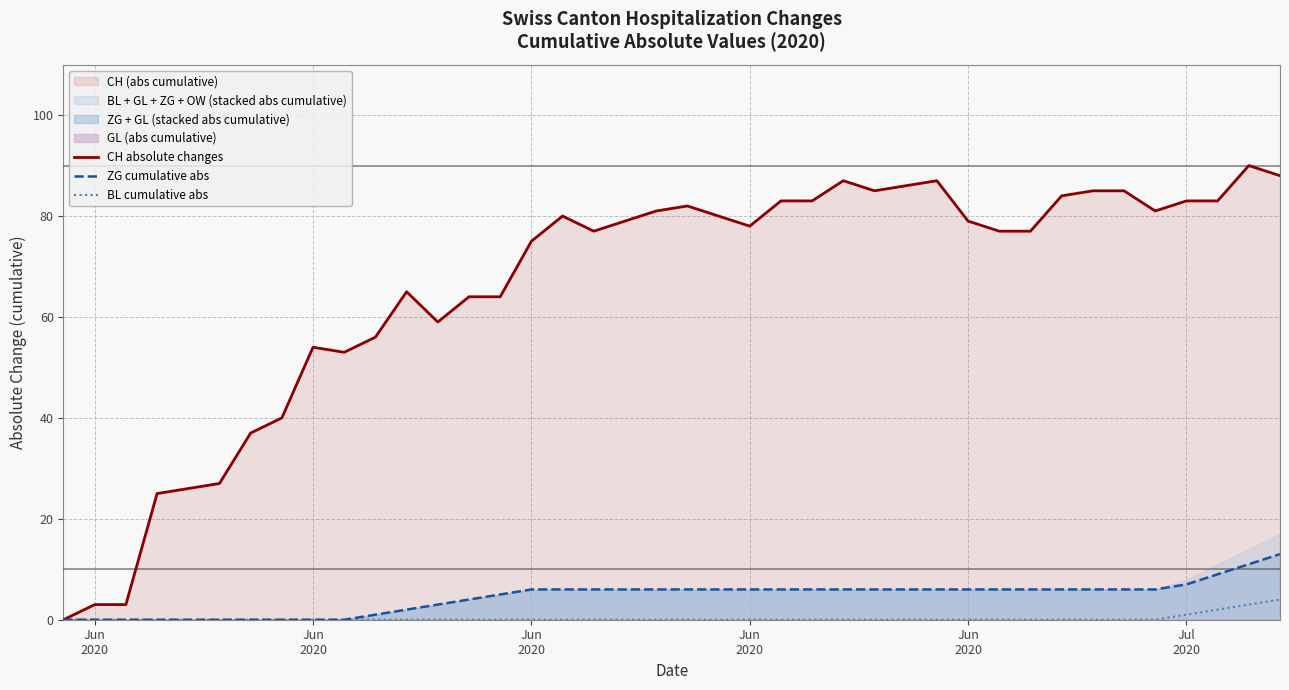

What is the value of the CH absolute changes point at the 12th from the left?

65